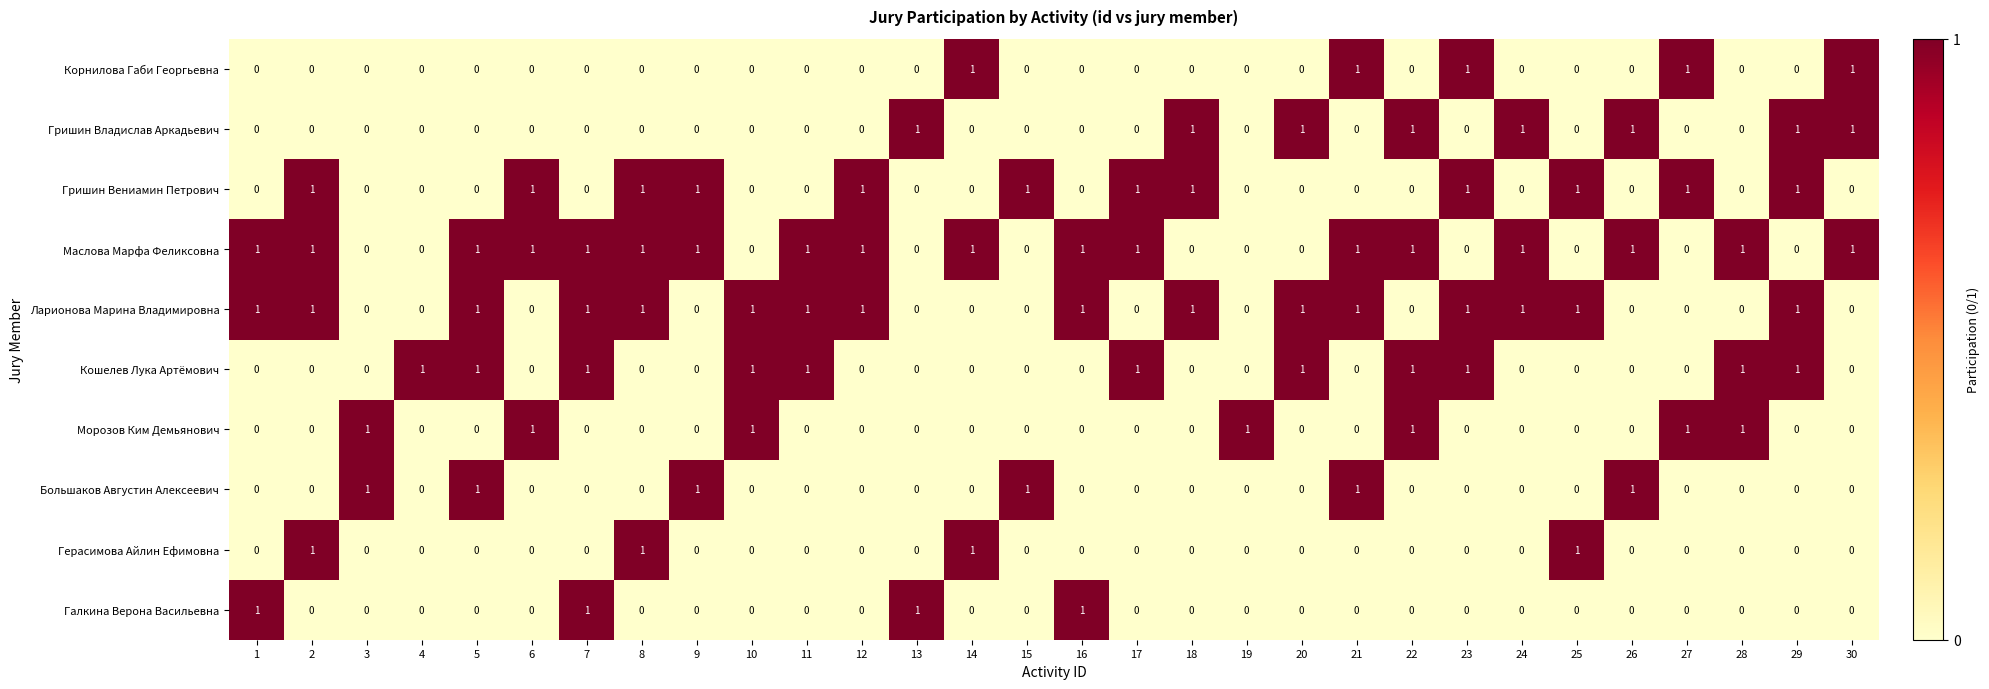

What is the spread (max minus min) of values at 9?

1